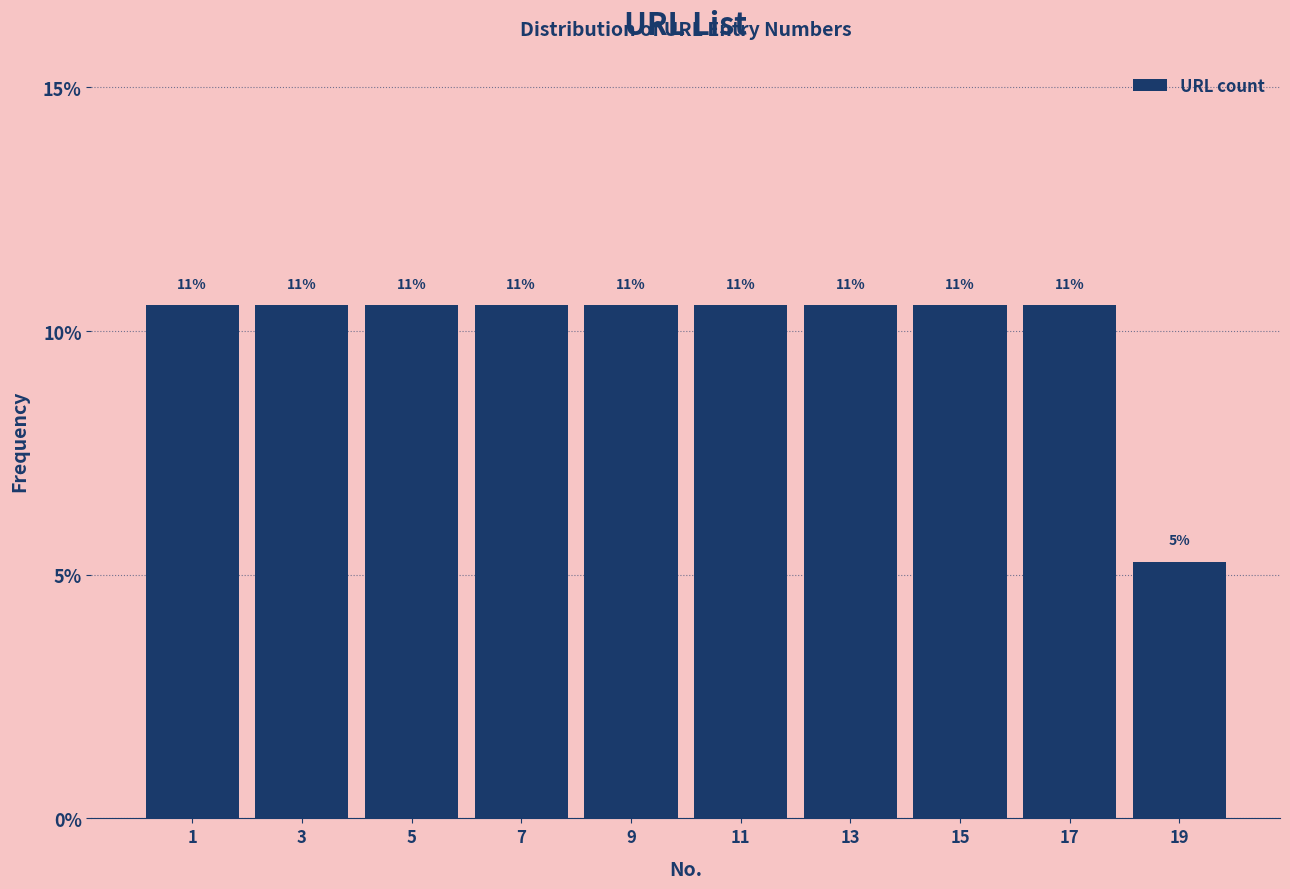

How many bars are there in total?

10